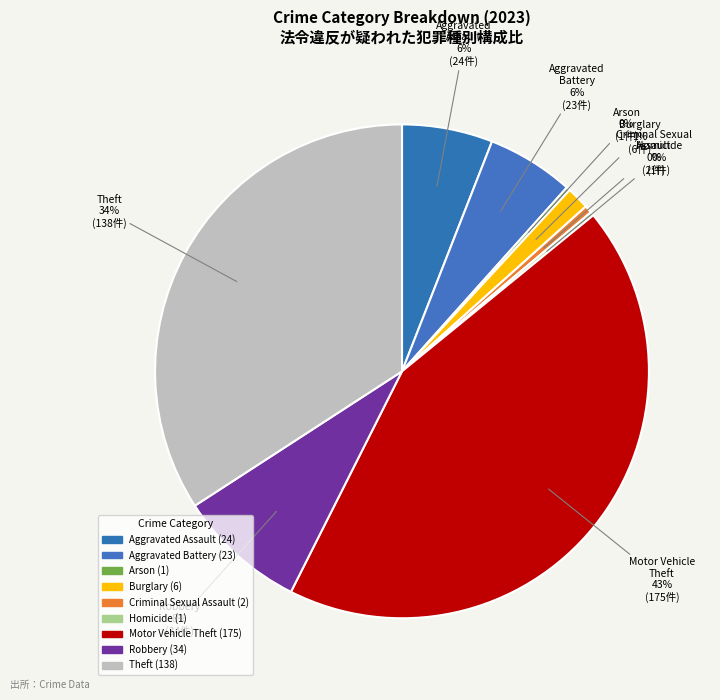

Count the number of slices in the pie.

9